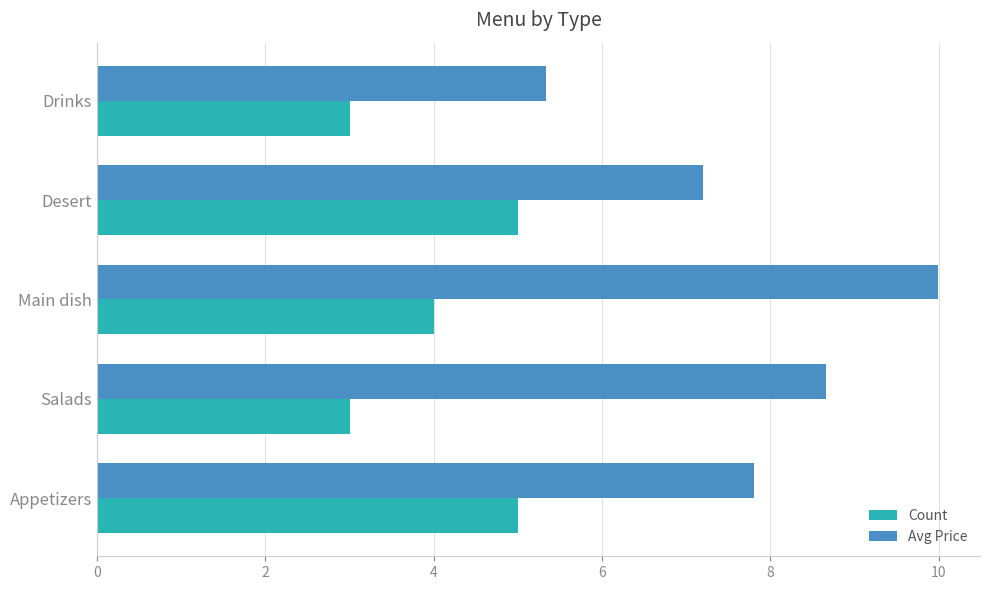

What is the minimum value shown in the chart?

3.0